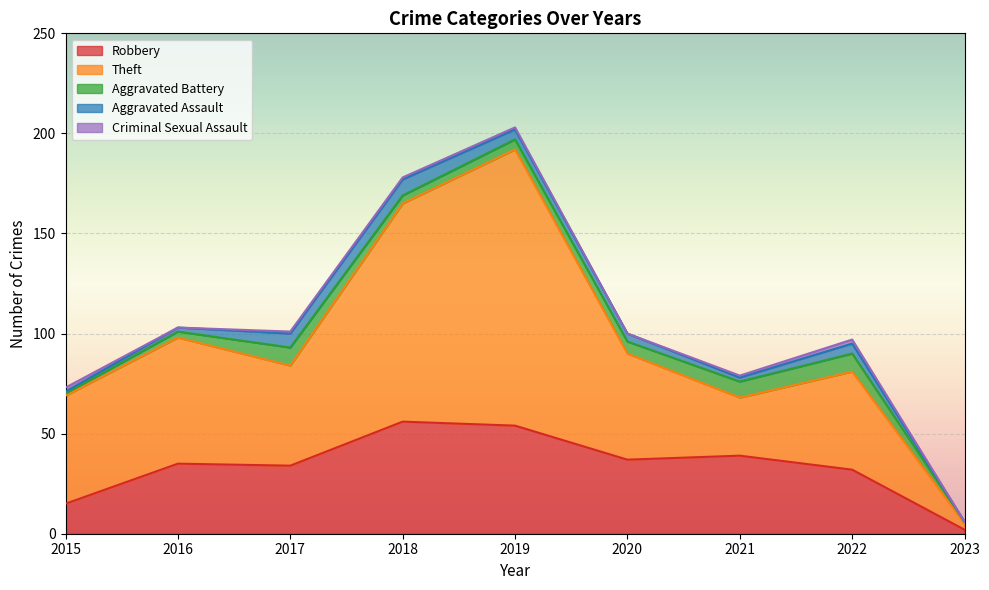

Is it true that Criminal Sexual Assault equals 1 at 2018?

True